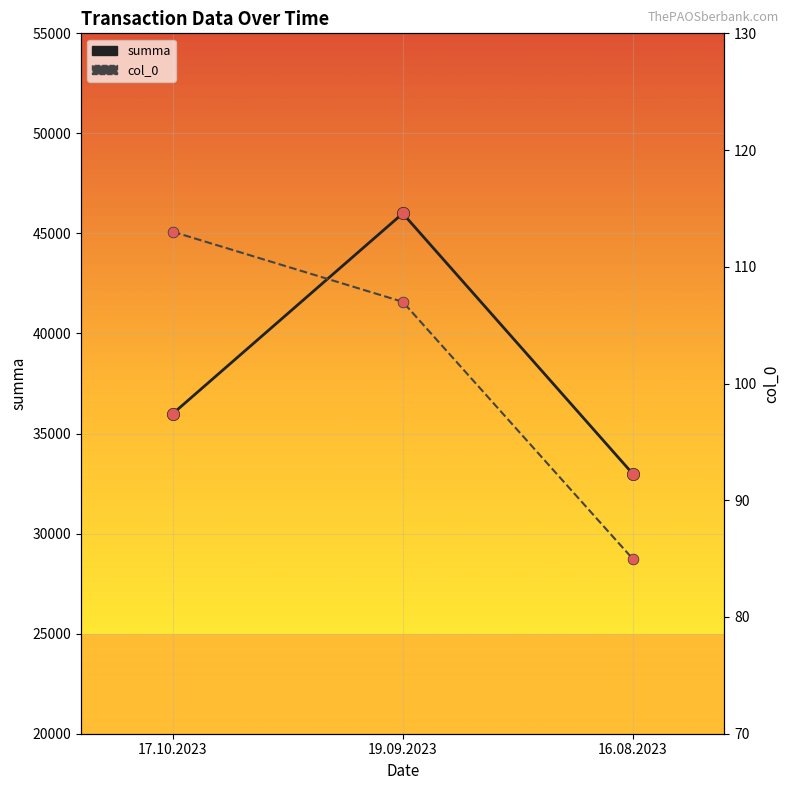

What is the total value across all series at 16.08.2023?

66170